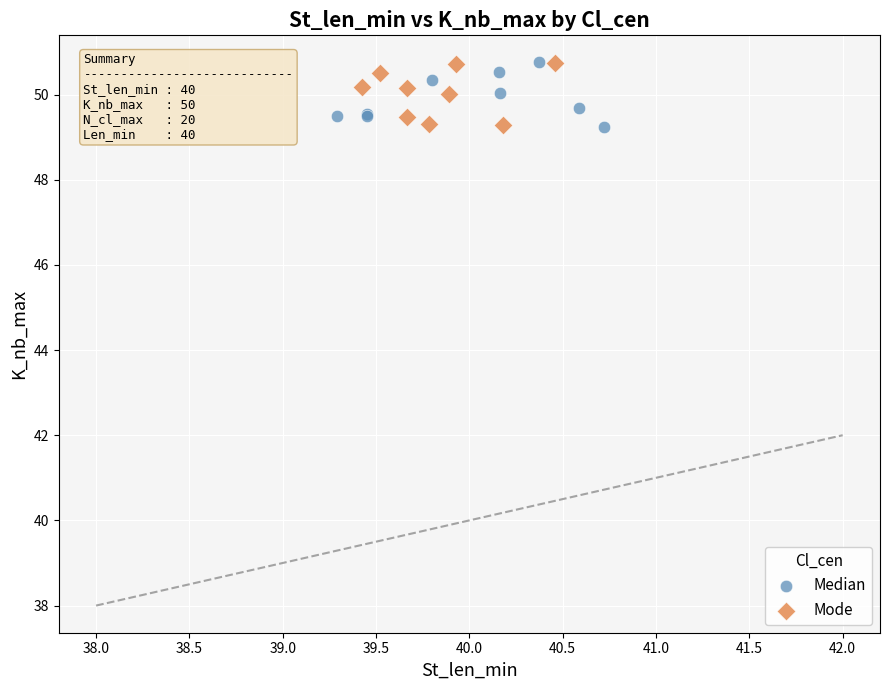

What are all the series names shown in the legend?

Median, Mode